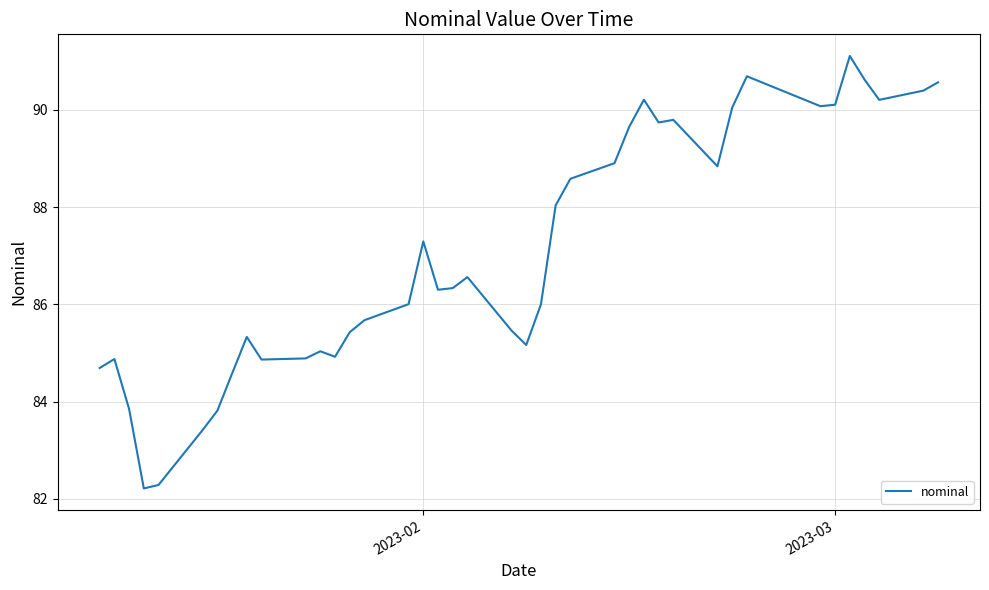

What is the difference between the maximum and minimum values?

8.9